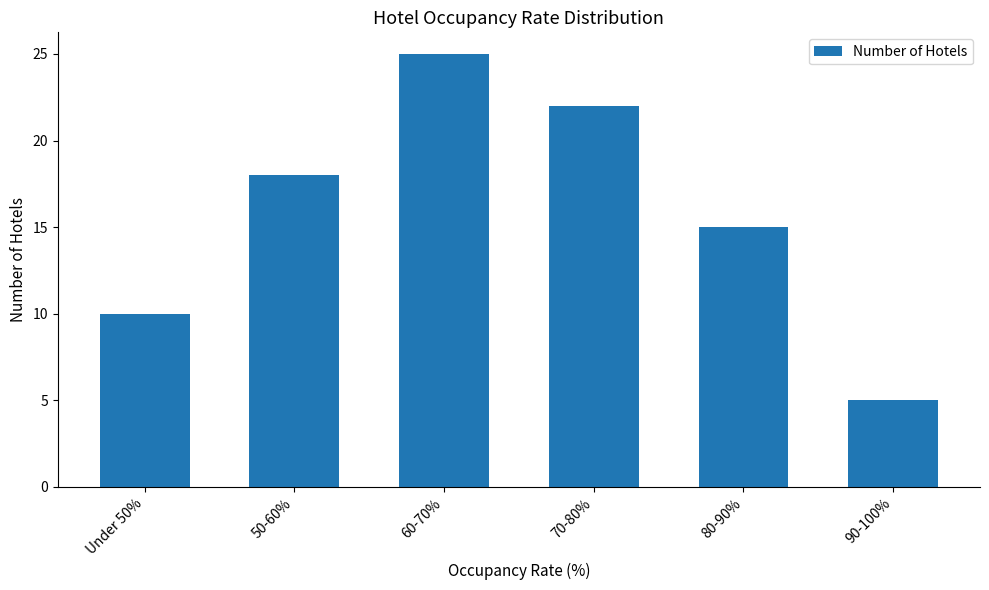

How many values are between 10 and 22?

4